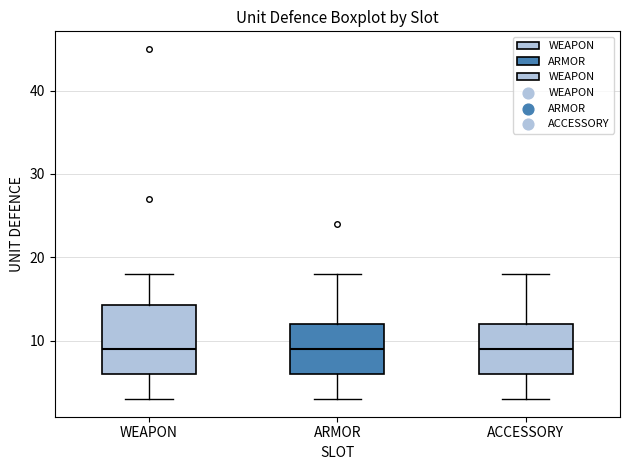

Which box is the tallest, from its lower edge to its upper edge?

WEAPON